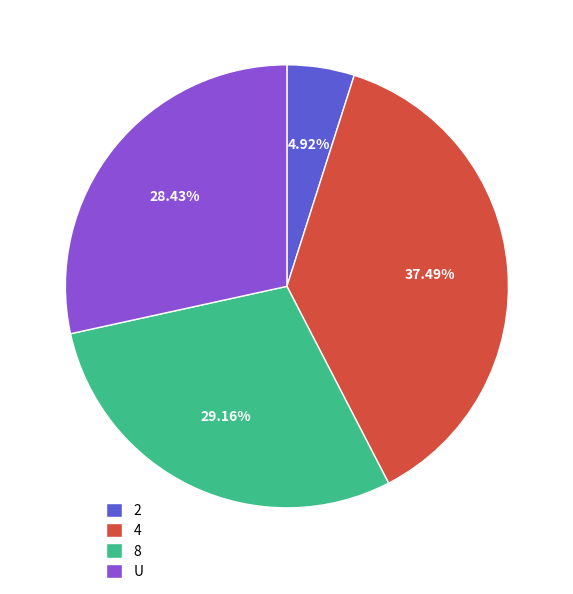

What percentage is the U slice, to the nearest percent?

28%